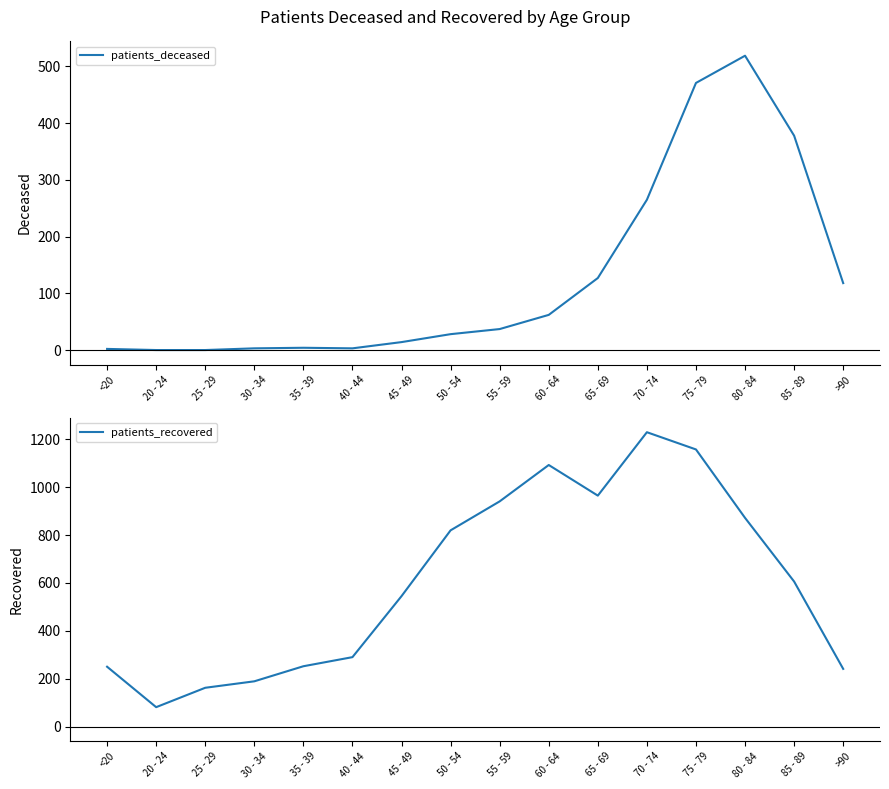

List the series in order of their peak value, lowest first.

patients_deceased, patients_recovered